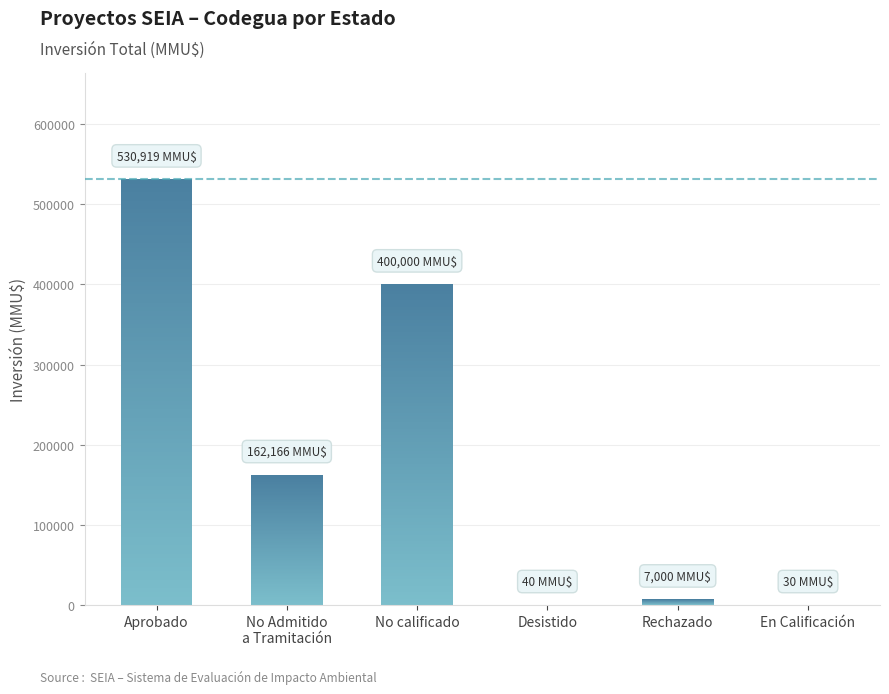

Between Desistido and Rechazado, which is larger?

Rechazado